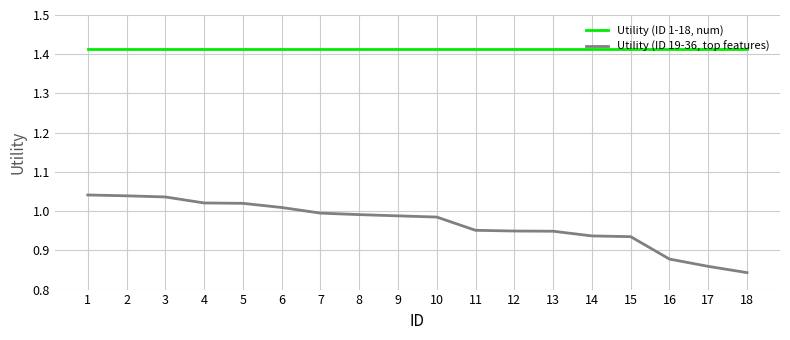

Which series changed the most between 6 and 8?

Utility (ID 19-36, top features)